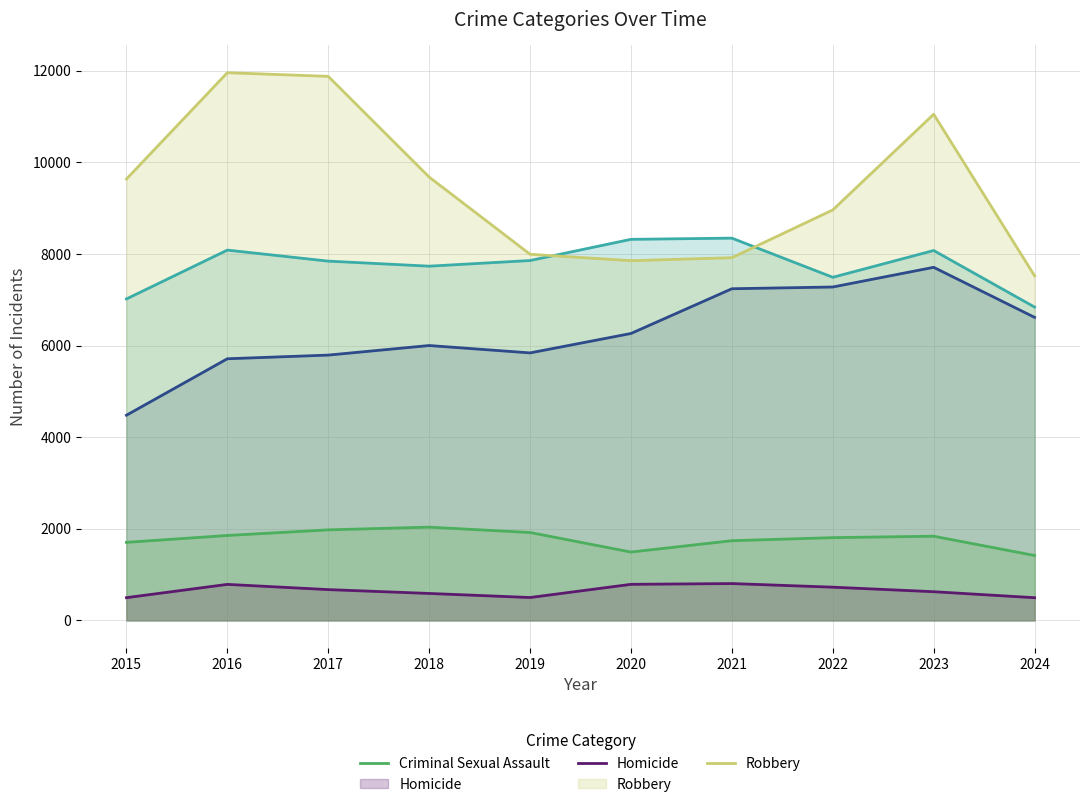

The Homicide series shows 1178 at 2022. True or false?

False